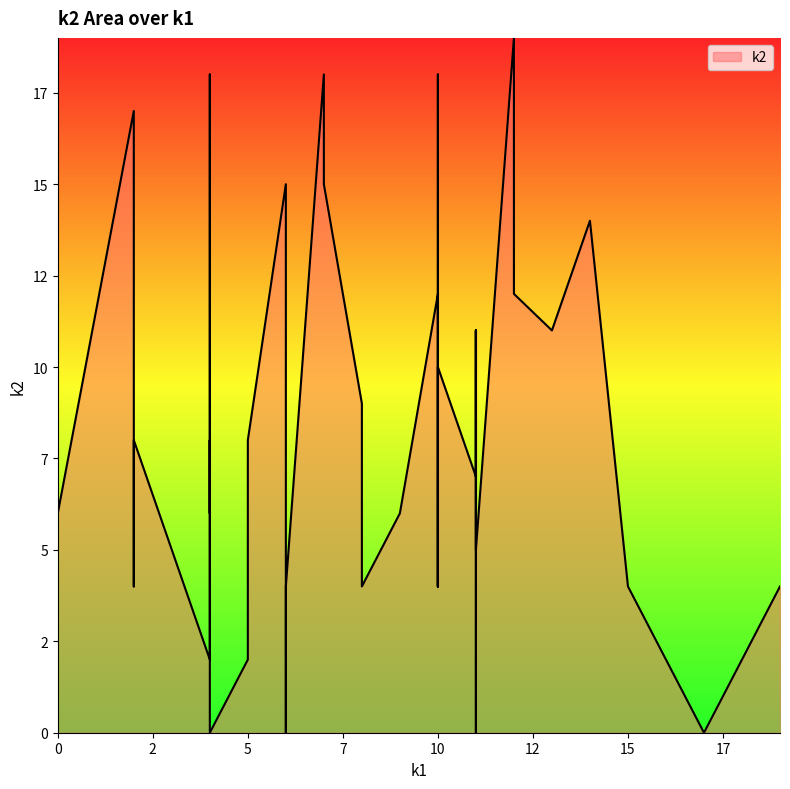

The chart shows a value of 6 at 9. True or false?

True